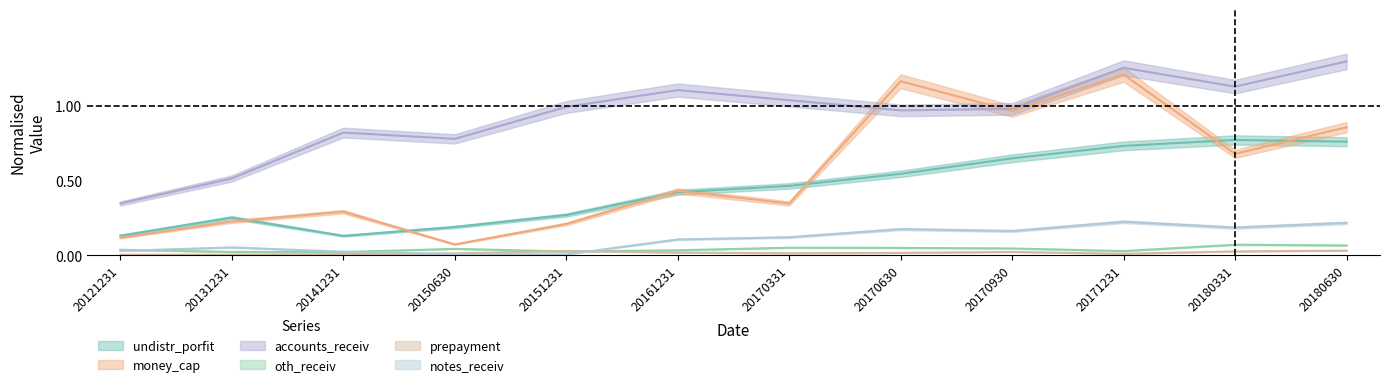

In money_cap, how many points are higher than both neighbors (excluding endpoints)?

4